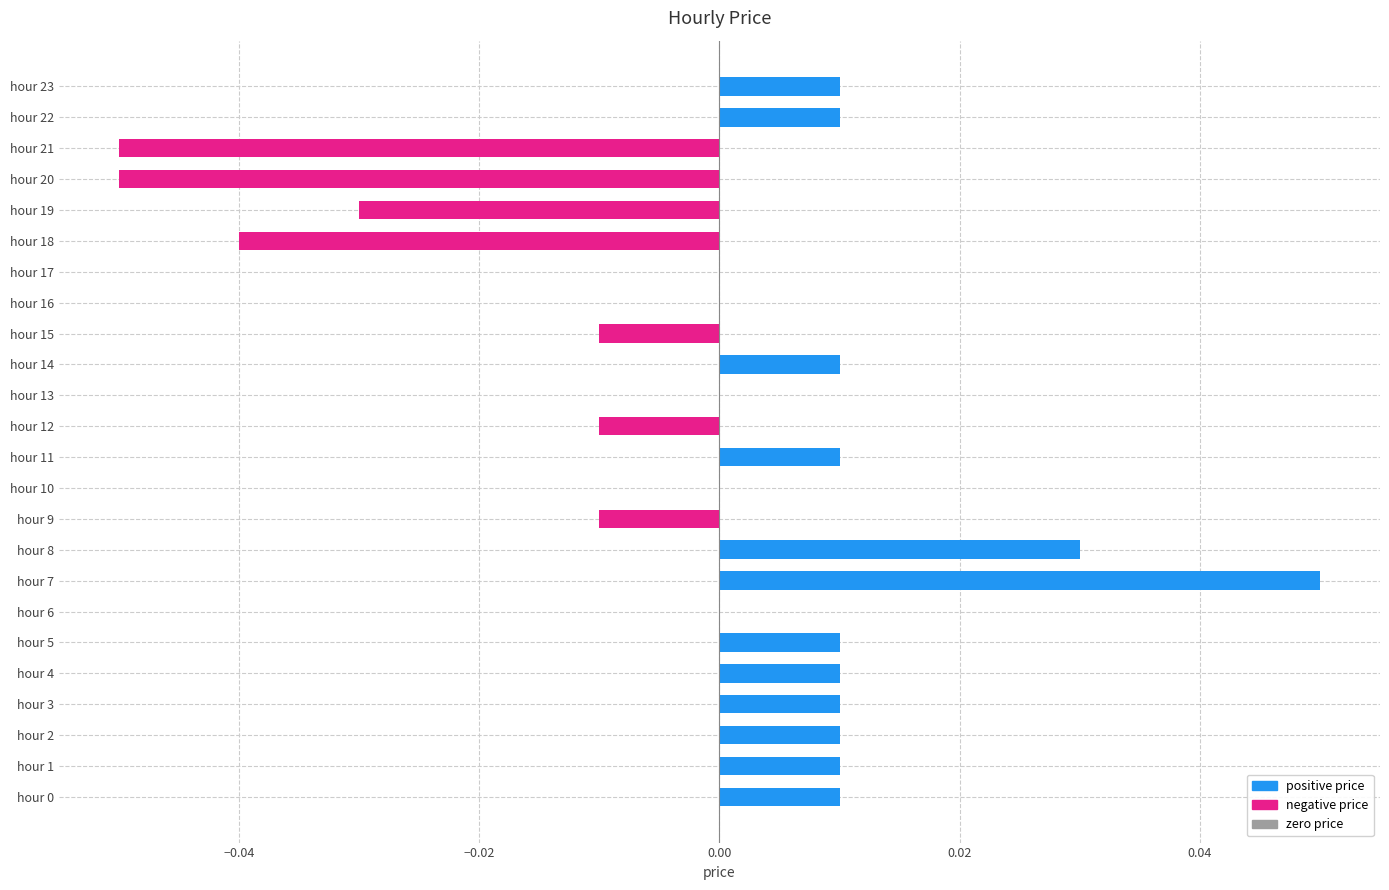

Is it true that the value at hour 5 is 0.0?

True